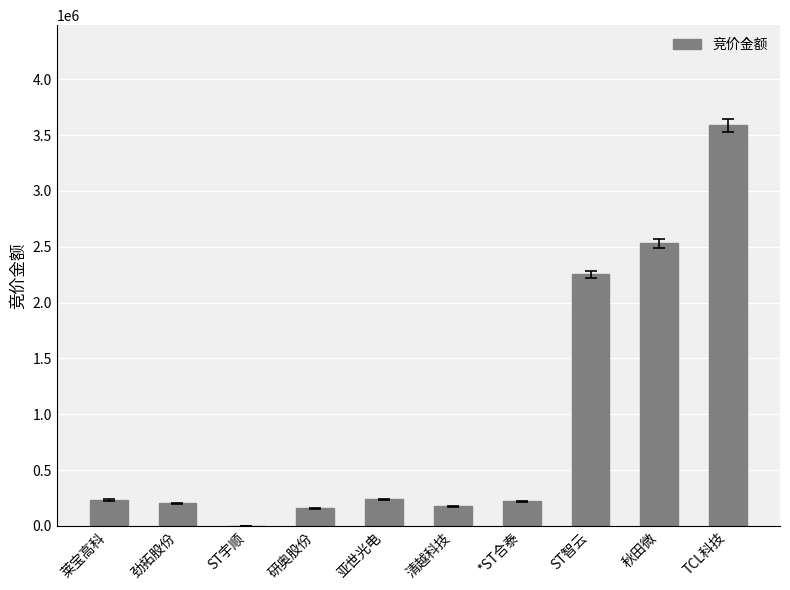

Where is the data nearest to the value 1793505?

ST智云